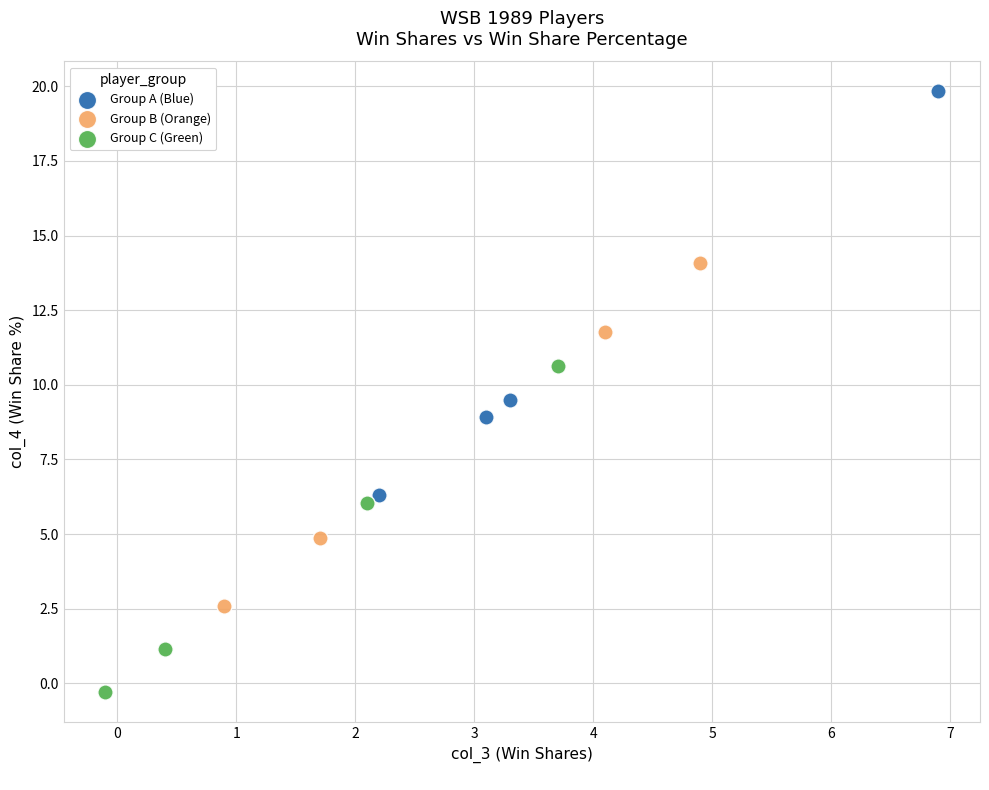

Which series has the widest spread of Y values?

Group A (Blue)